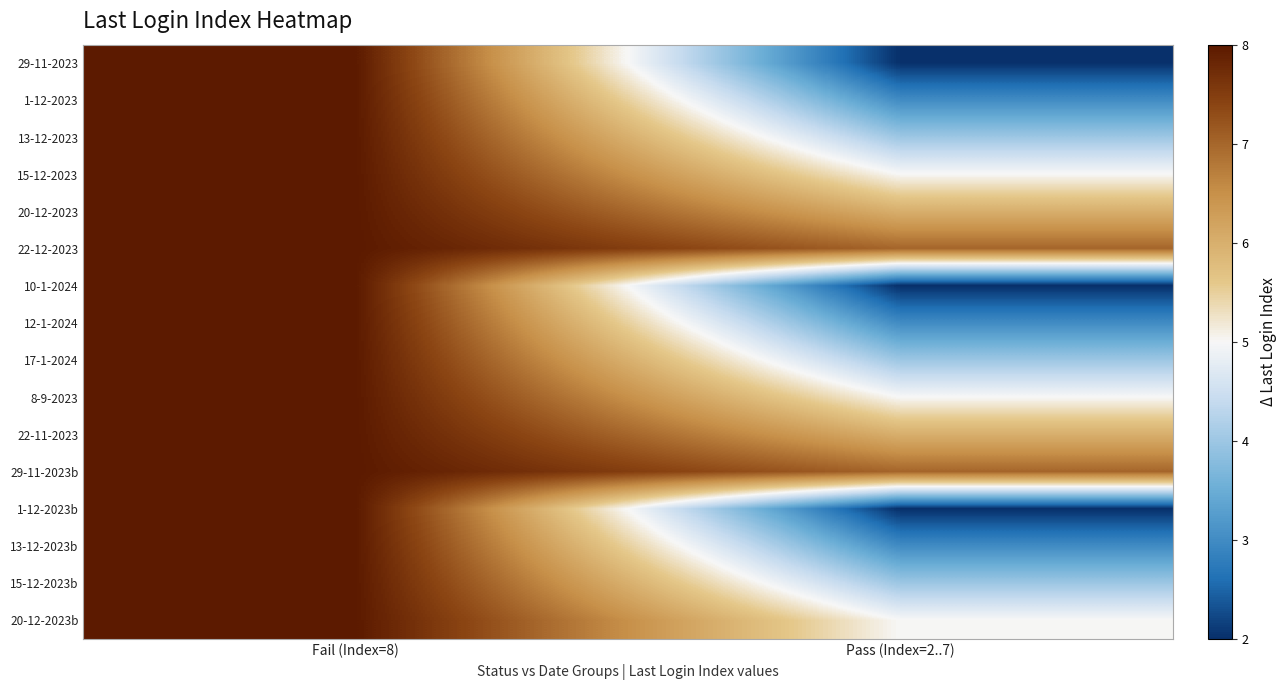

Reading left to right, what are all the values shown in this chart?

29-11-2023: Fail (Index=8)=8	Pass (Index=2..7)=2
1-12-2023: Fail (Index=8)=8	Pass (Index=2..7)=3
13-12-2023: Fail (Index=8)=8	Pass (Index=2..7)=4
15-12-2023: Fail (Index=8)=8	Pass (Index=2..7)=5
20-12-2023: Fail (Index=8)=8	Pass (Index=2..7)=6
22-12-2023: Fail (Index=8)=8	Pass (Index=2..7)=7
10-1-2024: Fail (Index=8)=8	Pass (Index=2..7)=2
12-1-2024: Fail (Index=8)=8	Pass (Index=2..7)=3
17-1-2024: Fail (Index=8)=8	Pass (Index=2..7)=4
8-9-2023: Fail (Index=8)=8	Pass (Index=2..7)=5
22-11-2023: Fail (Index=8)=8	Pass (Index=2..7)=6
29-11-2023b: Fail (Index=8)=8	Pass (Index=2..7)=7
1-12-2023b: Fail (Index=8)=8	Pass (Index=2..7)=2
13-12-2023b: Fail (Index=8)=8	Pass (Index=2..7)=3
15-12-2023b: Fail (Index=8)=8	Pass (Index=2..7)=4
20-12-2023b: Fail (Index=8)=8	Pass (Index=2..7)=5